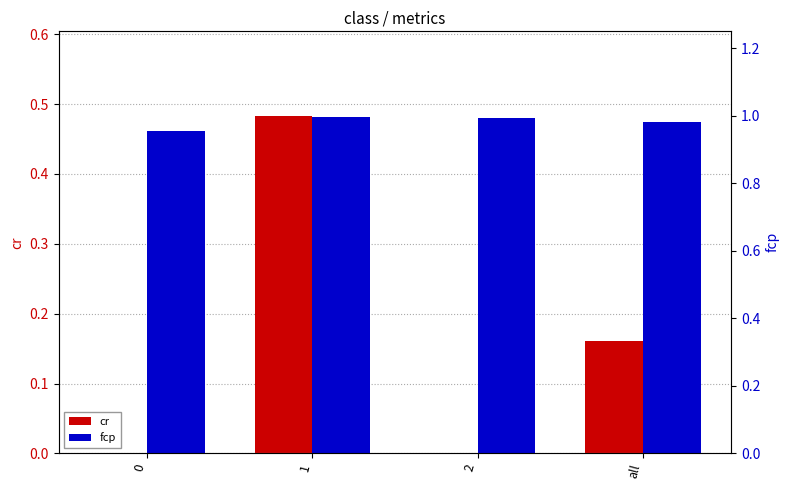

At which category is the sum across all series the highest?

1